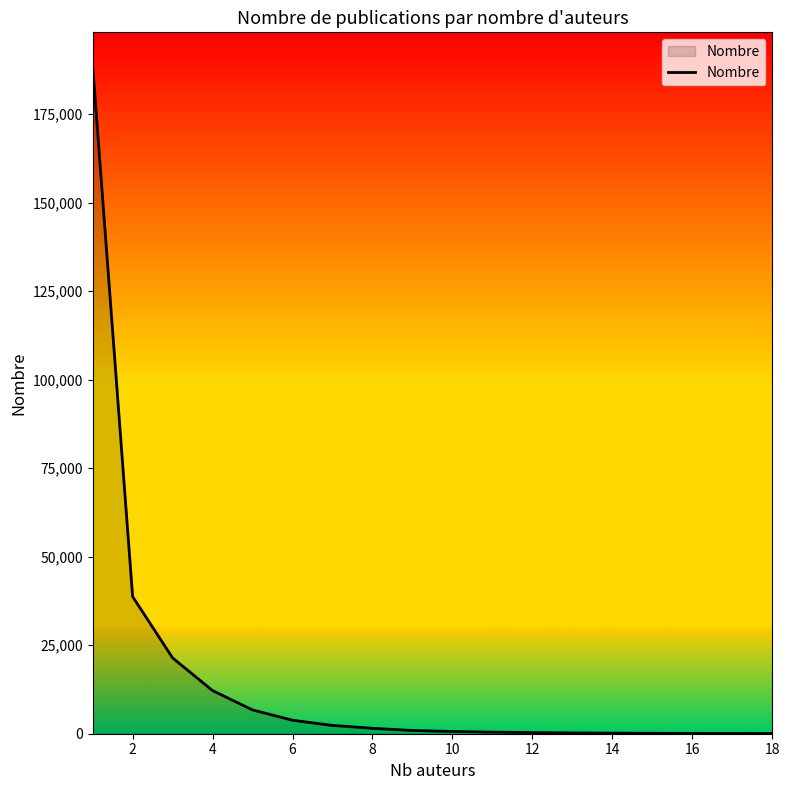

What is the smallest value displayed?

49